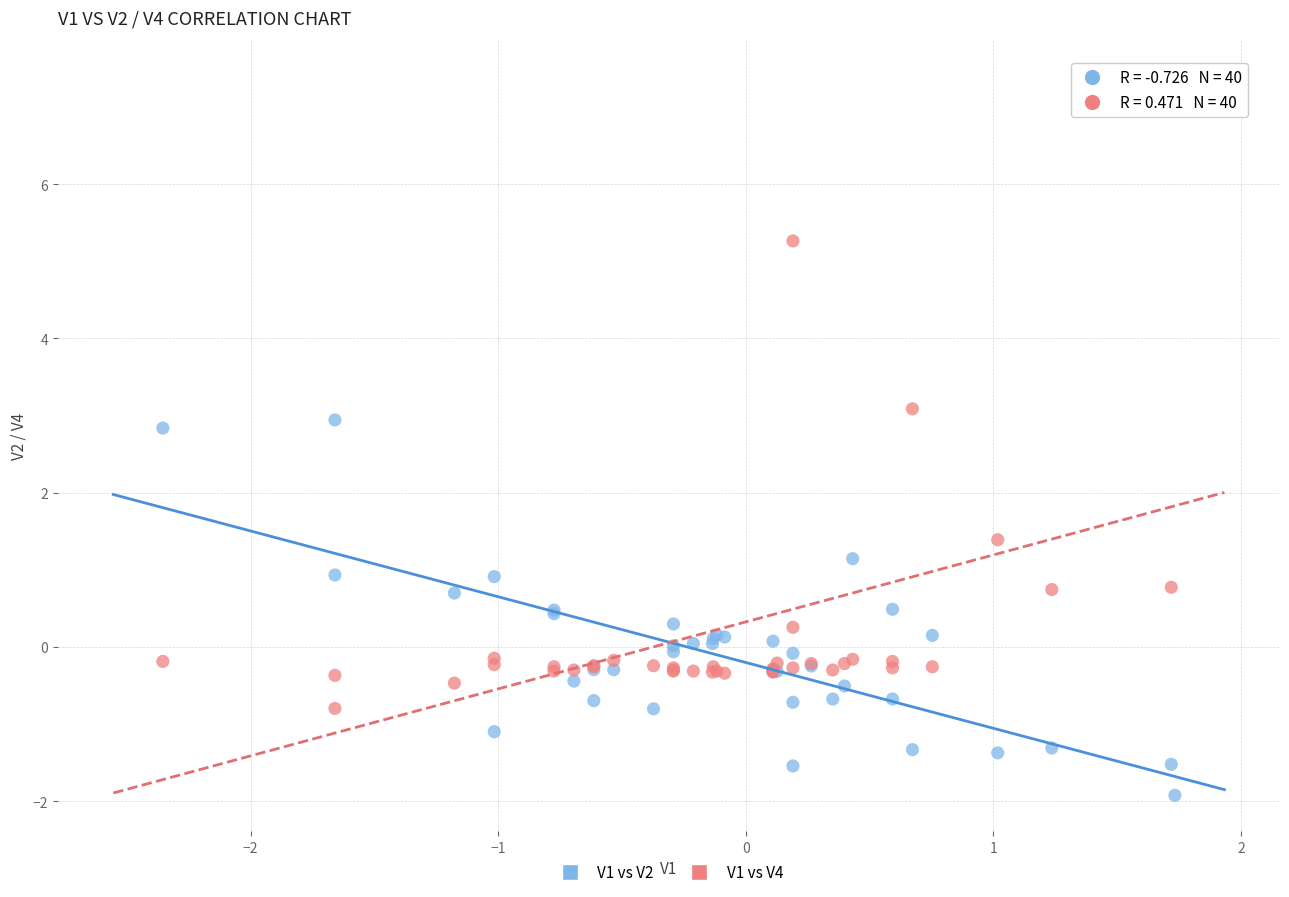

What are all the series names shown in the legend?

V1 vs V2, V1 vs V4